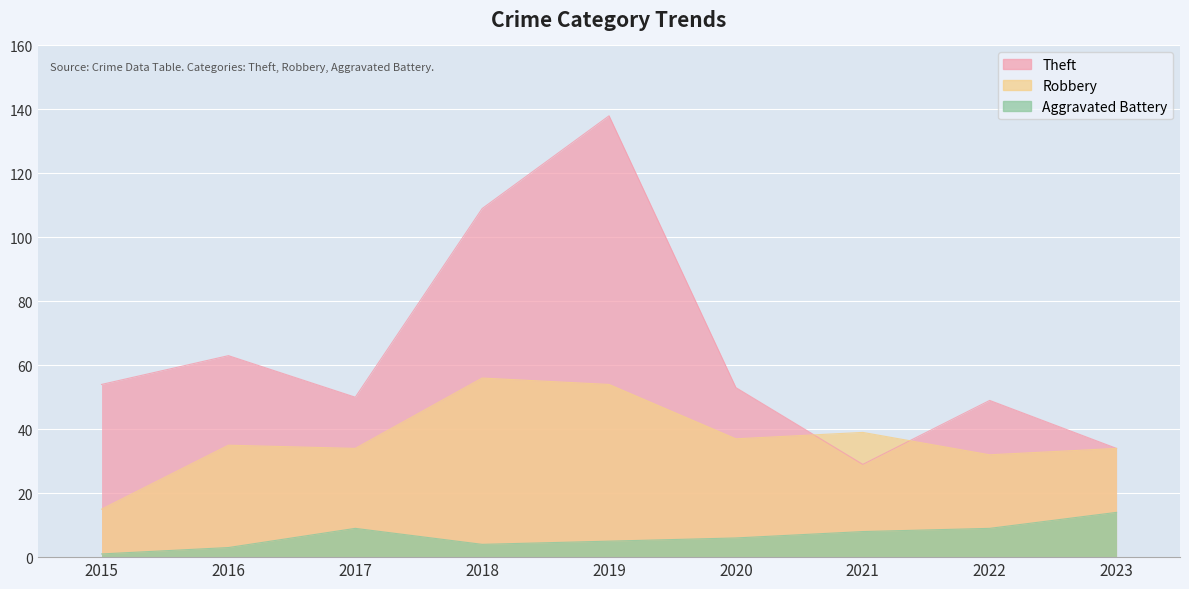

What is the difference between the highest and lowest values at 2020?

47